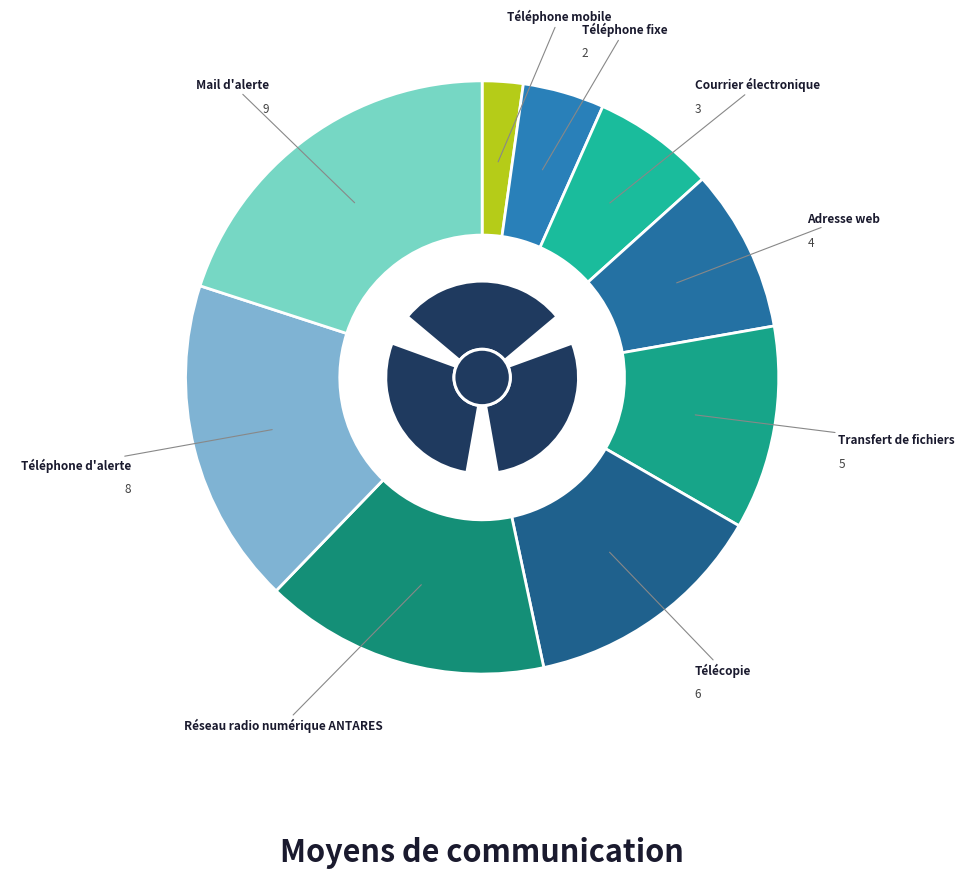

Is the sum of Mail d'alerte and Réseau radio numérique ANTARES greater than half?

No